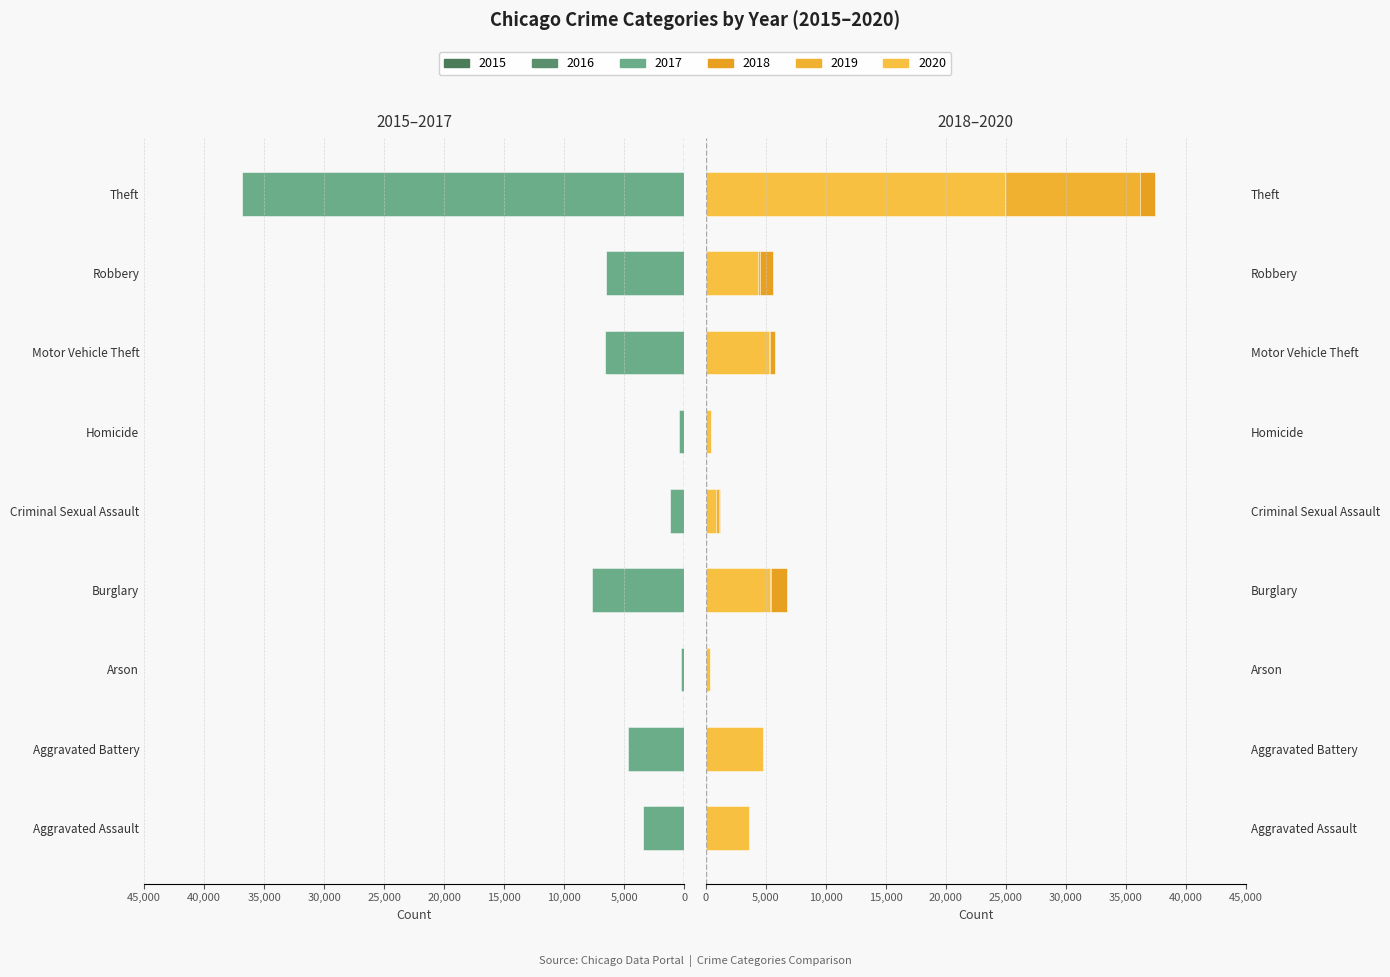

At how many categories does at least one series exceed 9498?

1